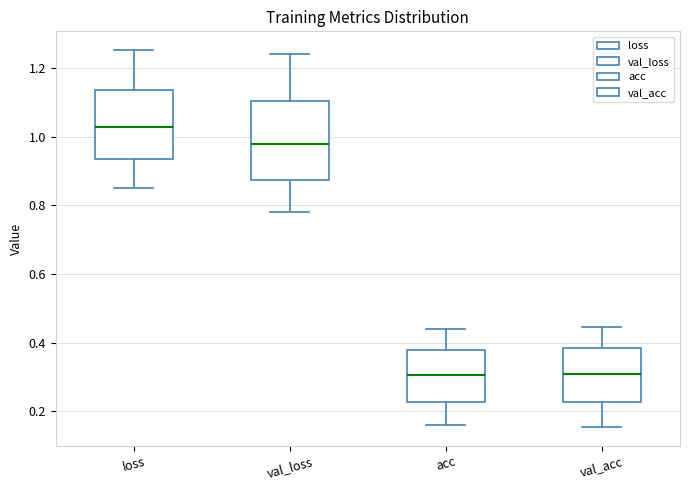

Where is the lower edge of the box for val_loss on the y-axis? The values are not printed on the chart, so give them approximately, as read against the axis.

0.88